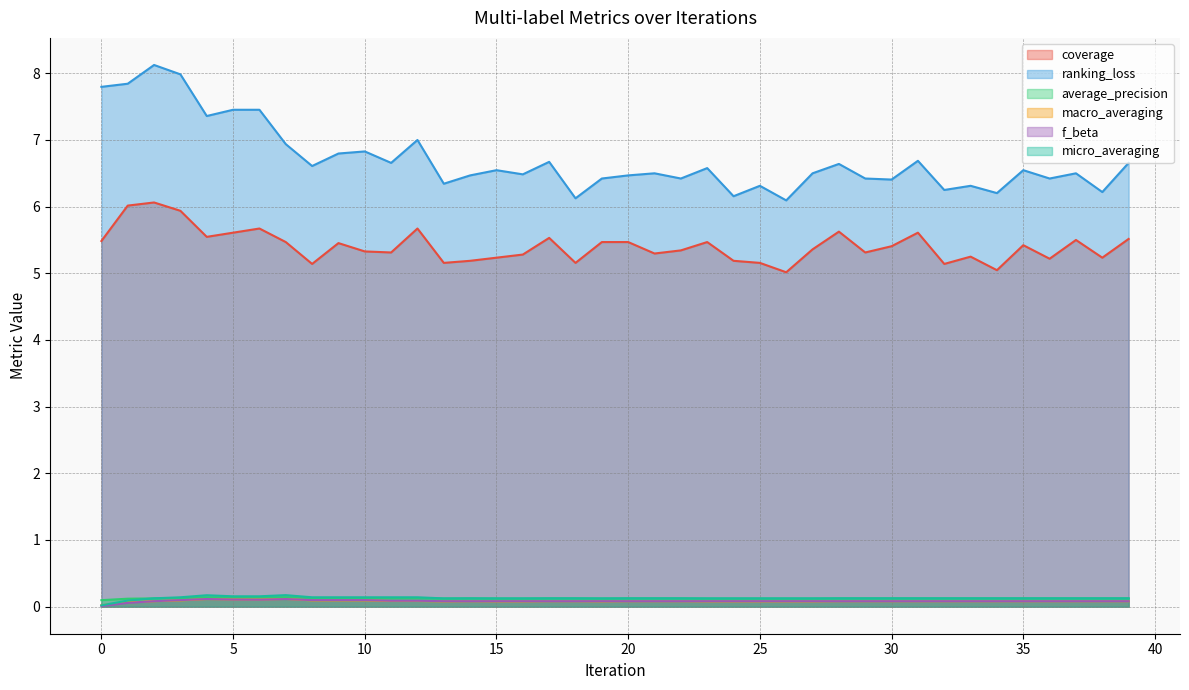

What is the difference between the maximum and minimum values in the coverage series?

1.0